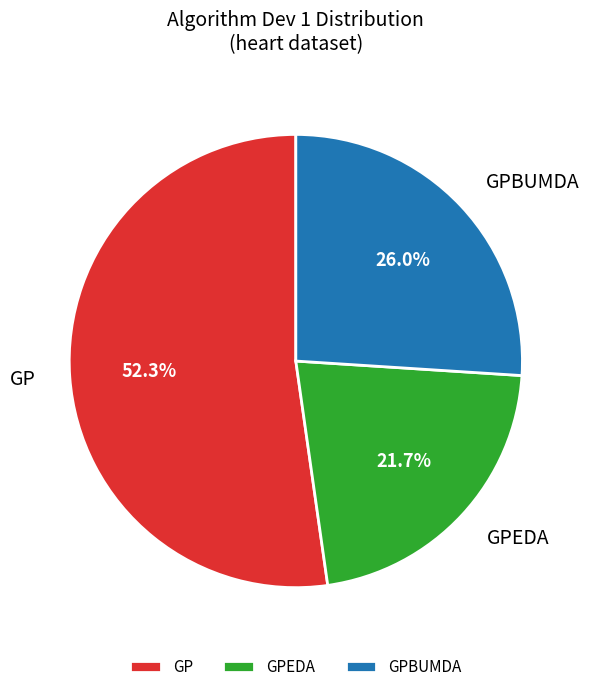

How many segments does this pie chart have?

3